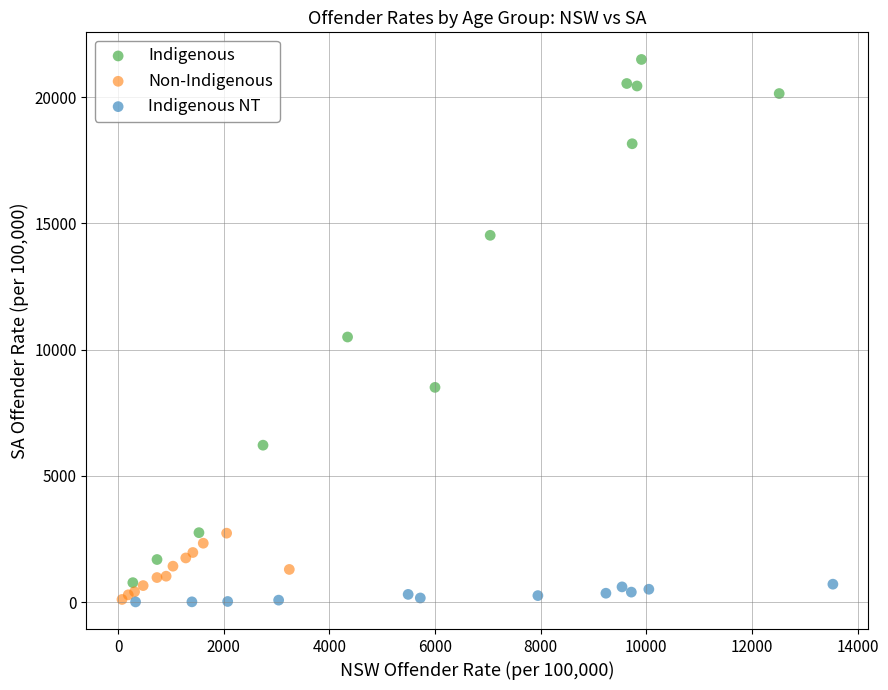

Which series has the widest spread of Y values?

Indigenous